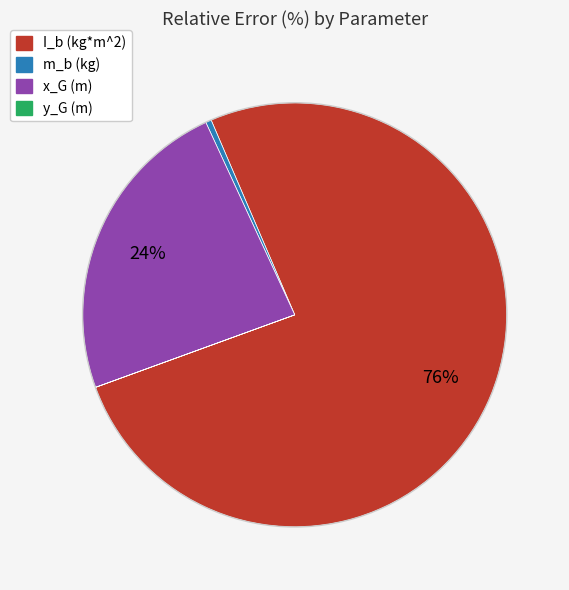

Which slice represents more than half of the pie?

I_b (kg*m^2)